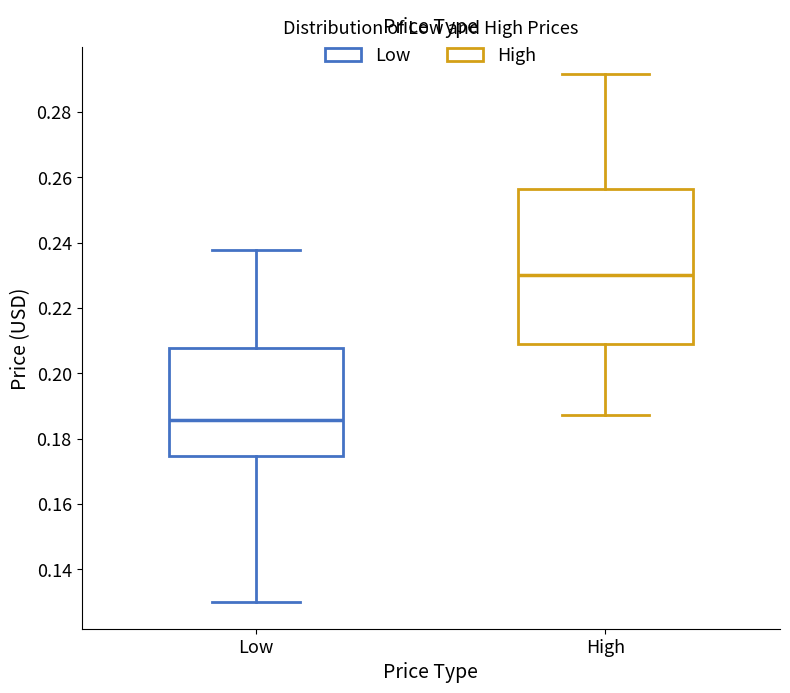

Which box is the tallest, from its lower edge to its upper edge?

High